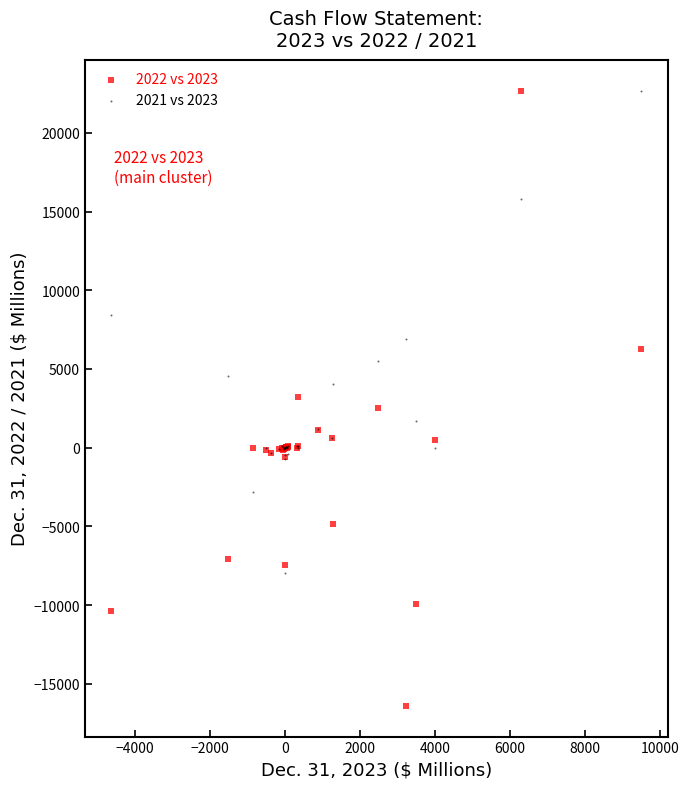

Which series reaches the minimum Y coordinate?

2022 vs 2023